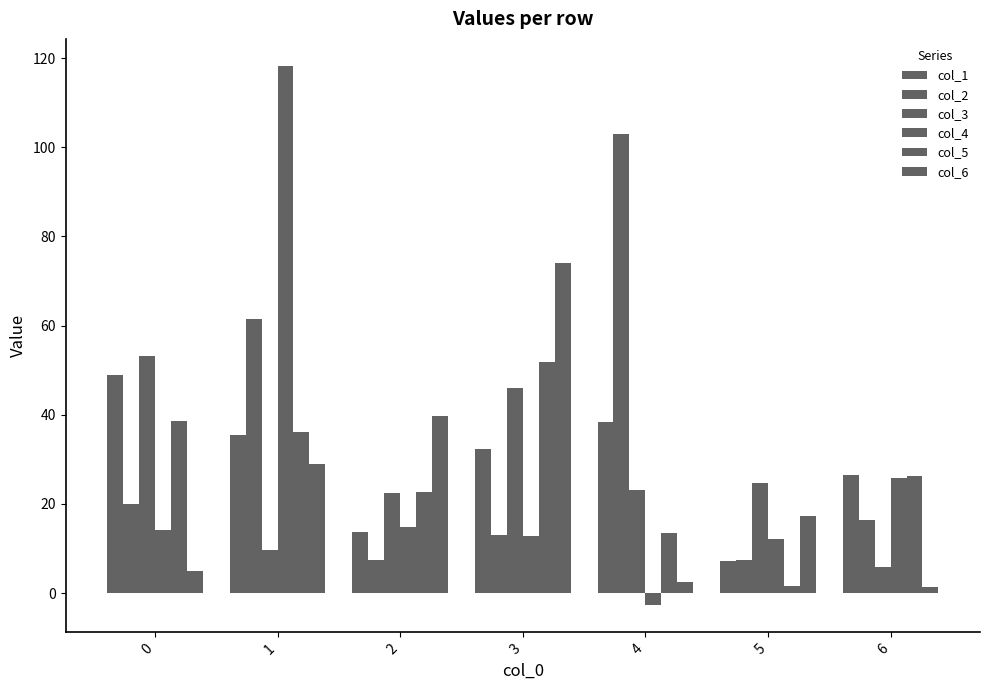

The col_2 series shows 7.2 at 3. True or false?

False